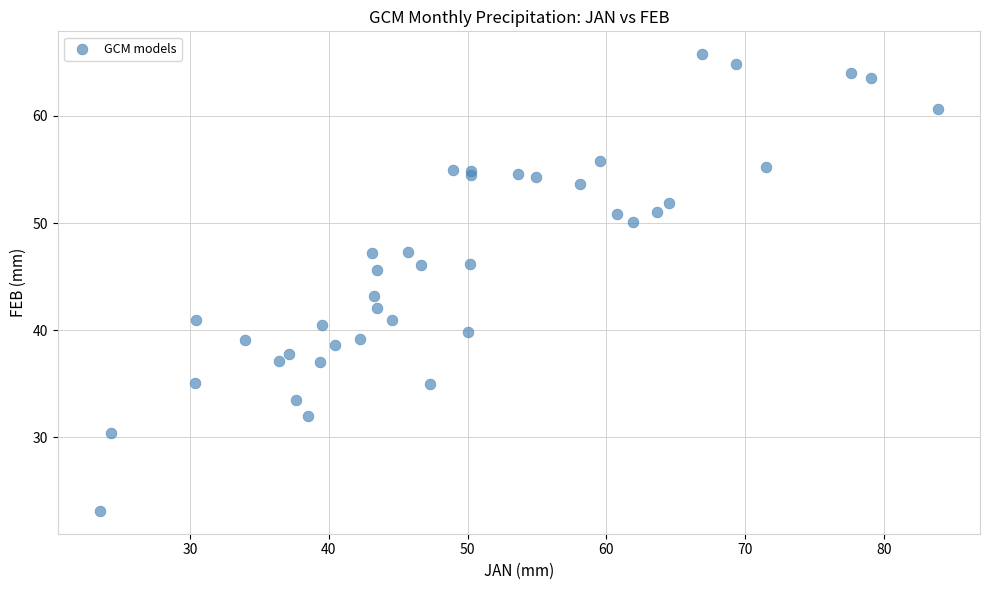

What Y value in the scatter plot is closest to 44?

43.2